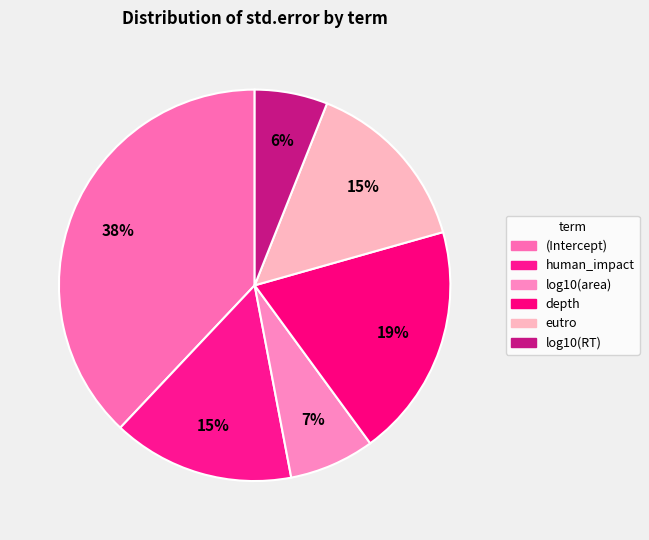

What is the largest slice in the pie chart?

(Intercept)